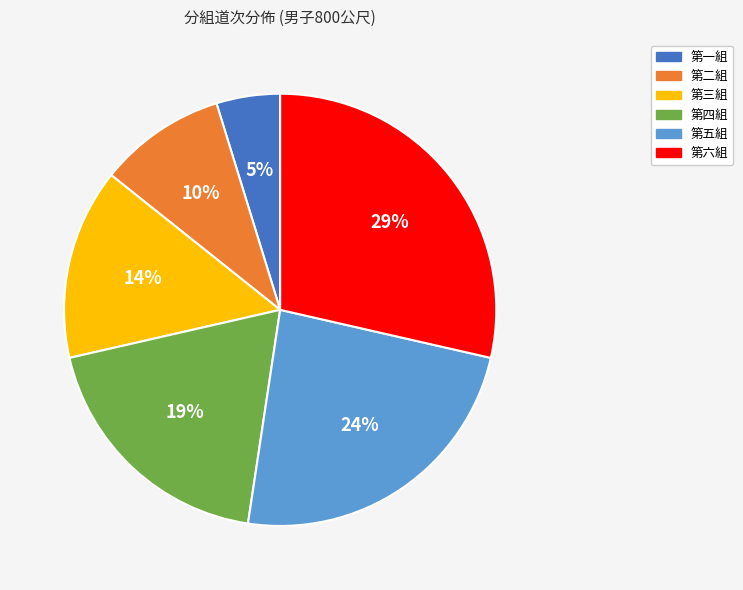

To the nearest percent, what is the average slice percentage?

17%